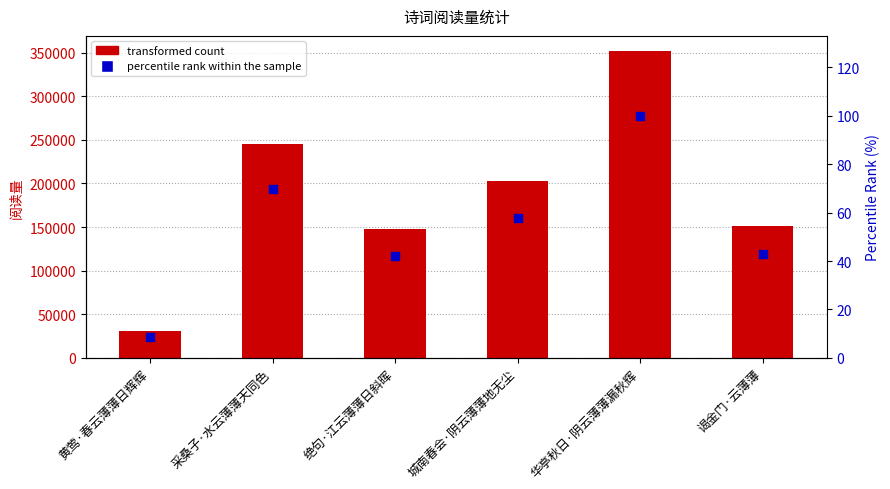

At how many categories does at least one series exceed 98424?

5